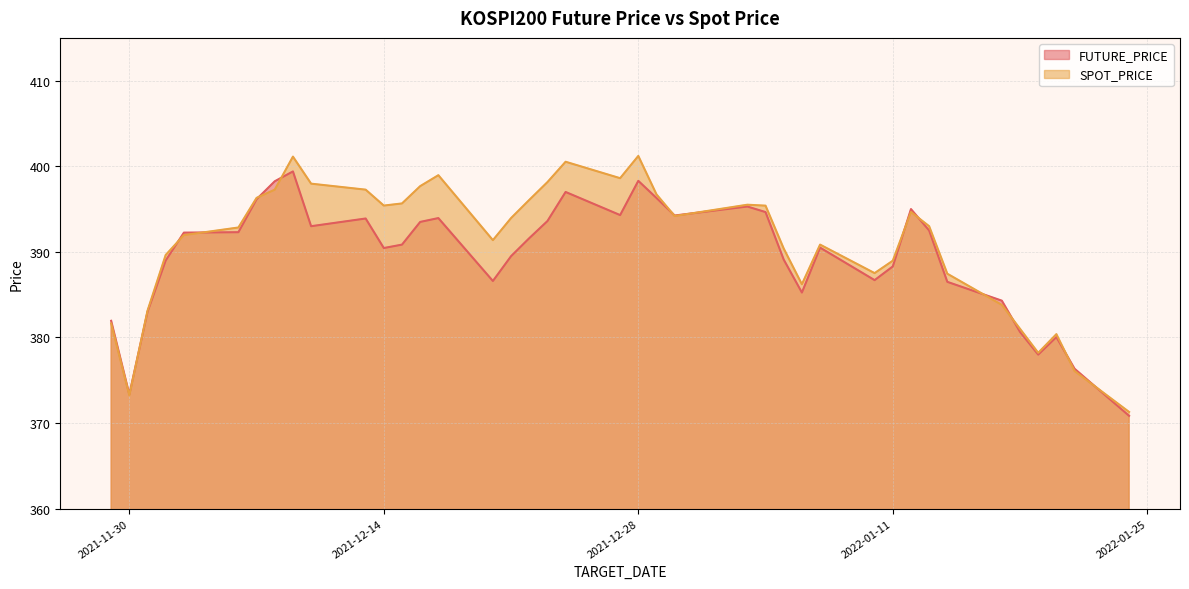

Does the chart have visible grid lines?

Yes